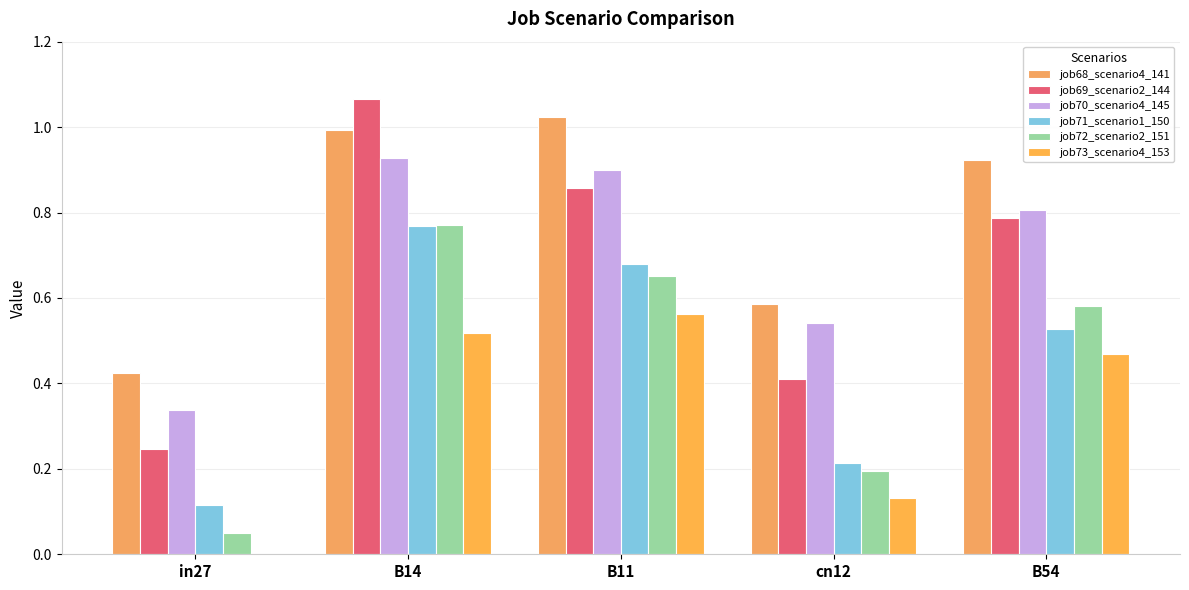

How many data points does each series have?

5